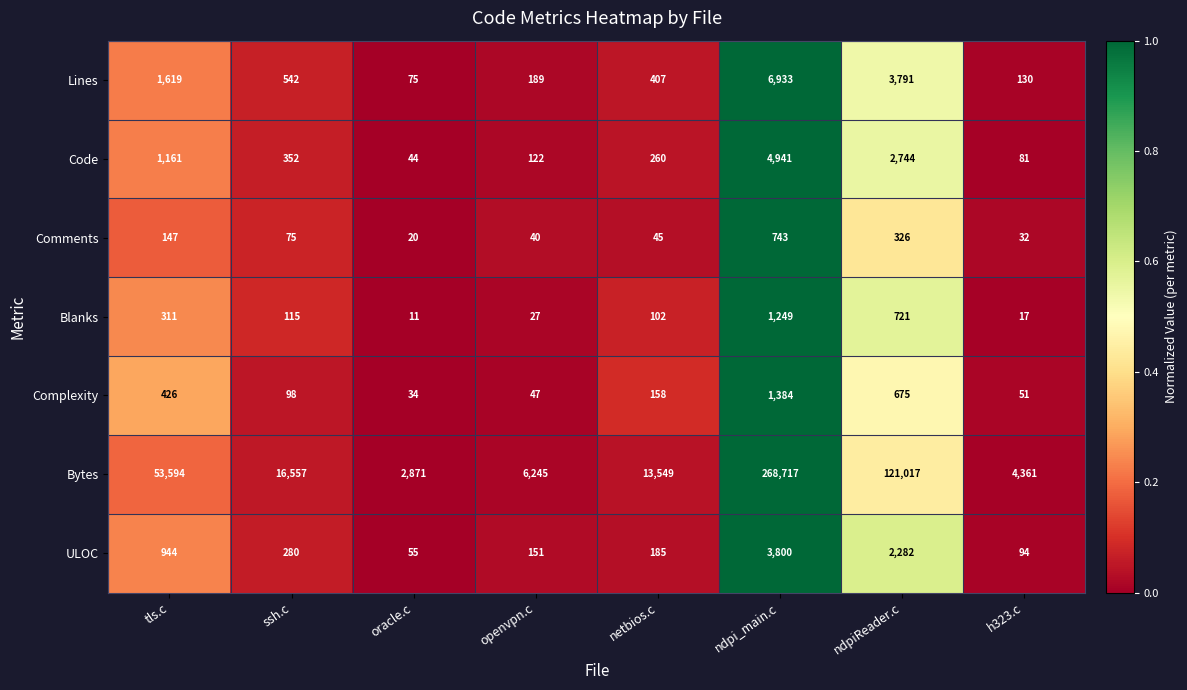

Between ssh.c and openvpn.c, which series saw the biggest shift?

Bytes